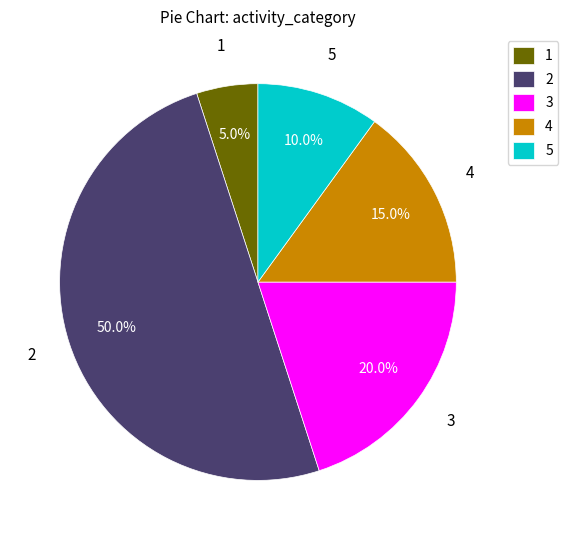

What is the ratio of the value at 5 to the value at 4?

0.7